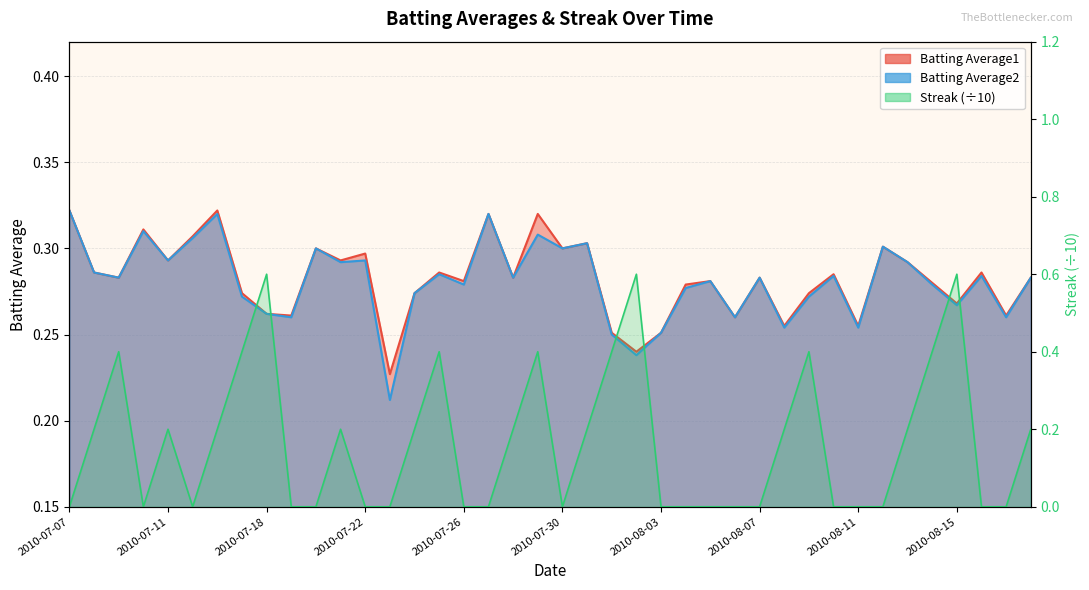

Read the Batting Average2 value at 2010-07-22.

0.3